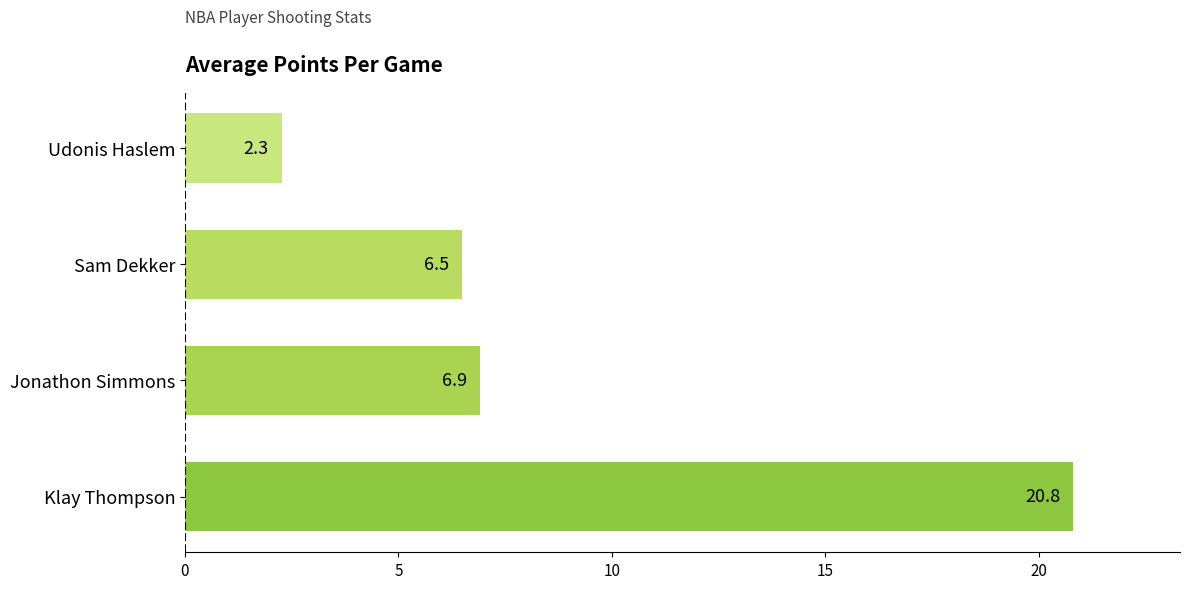

What is the difference between the second highest and second lowest values?

0.4